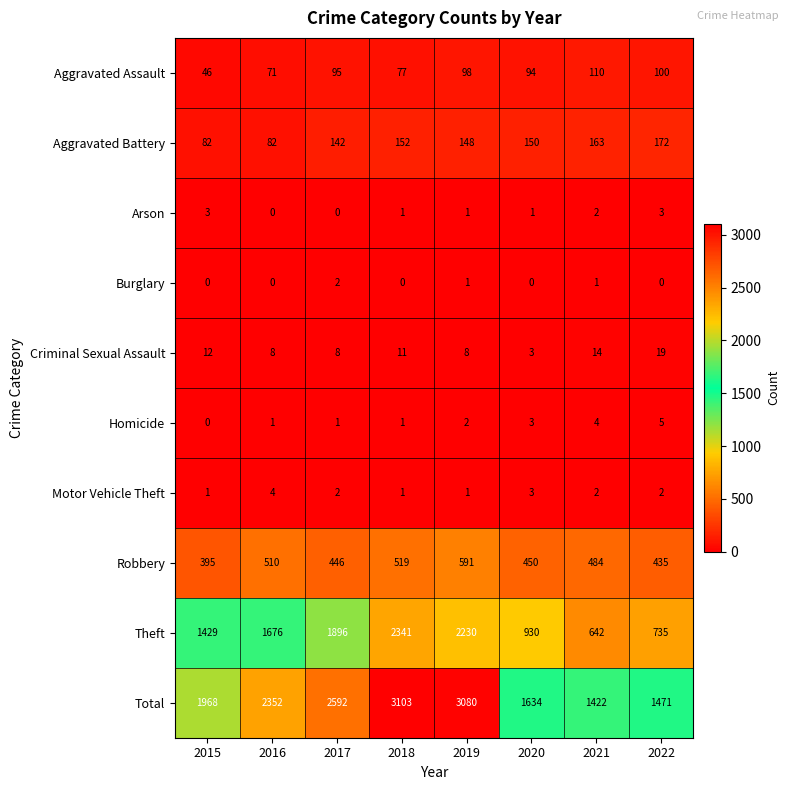

What value does the Robbery series have at 2022?

435